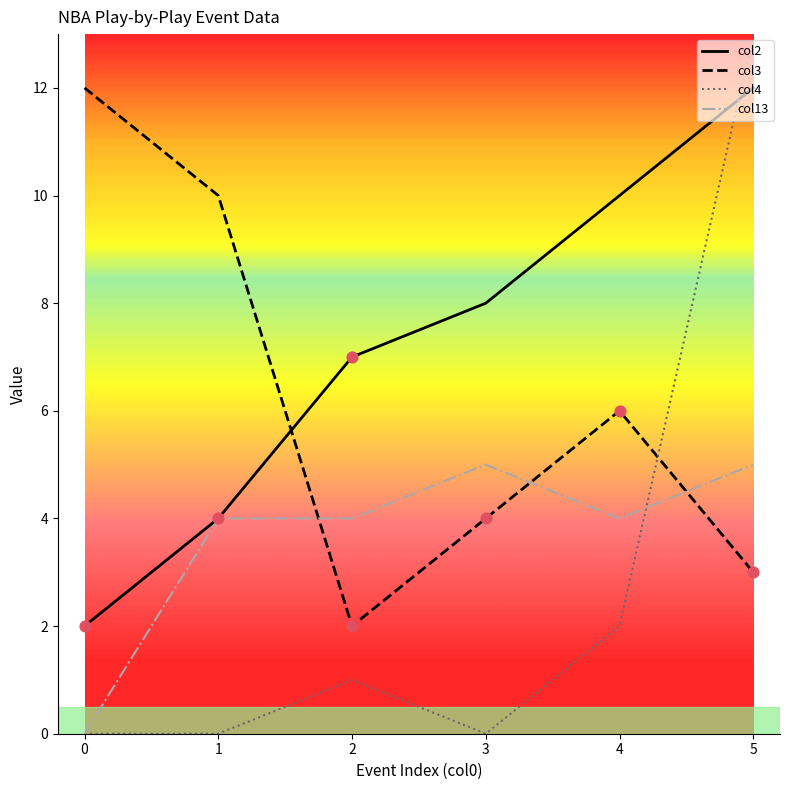

At how many categories does at least one series exceed 0?

6